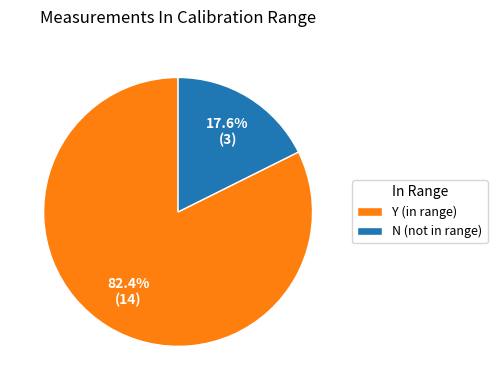

What percentage is the Y slice, to the nearest percent?

82%